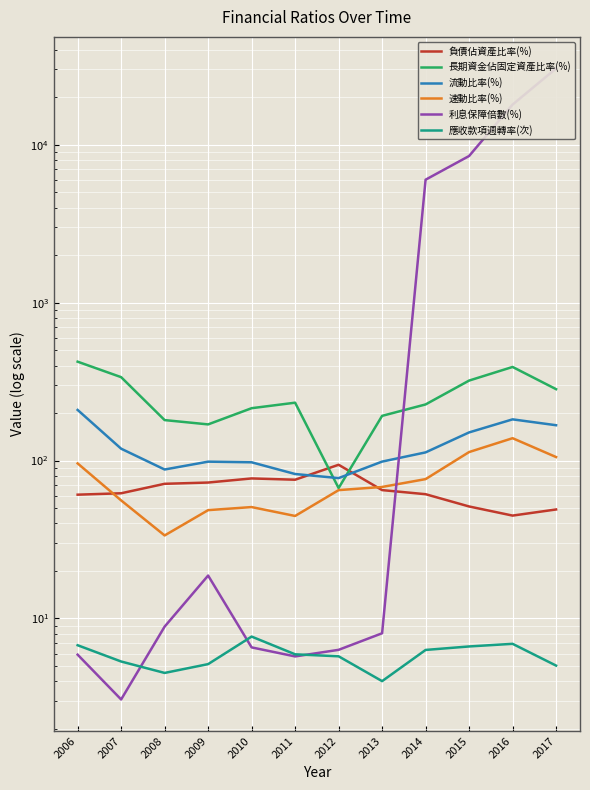

What is the approximate value of 應收款項週轉率(次) at 2013?

4.0